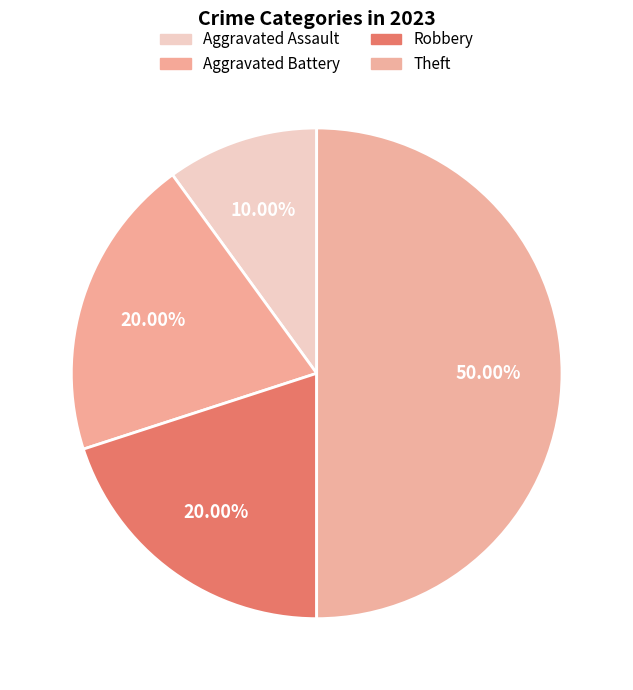

Count the number of slices in the pie.

4